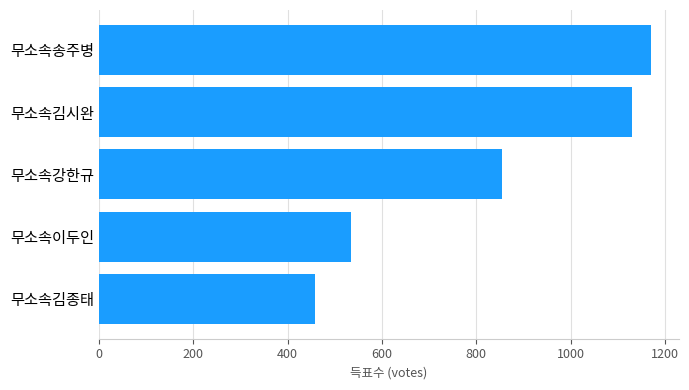

The chart shows a value of 1698 at 무소속송주병. True or false?

False